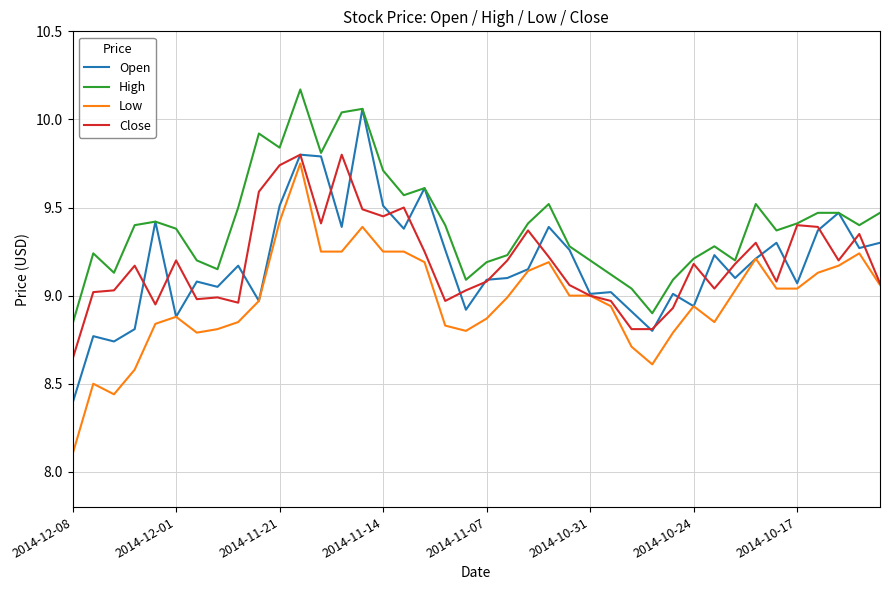

True or false: High and Low cross at least once.

False